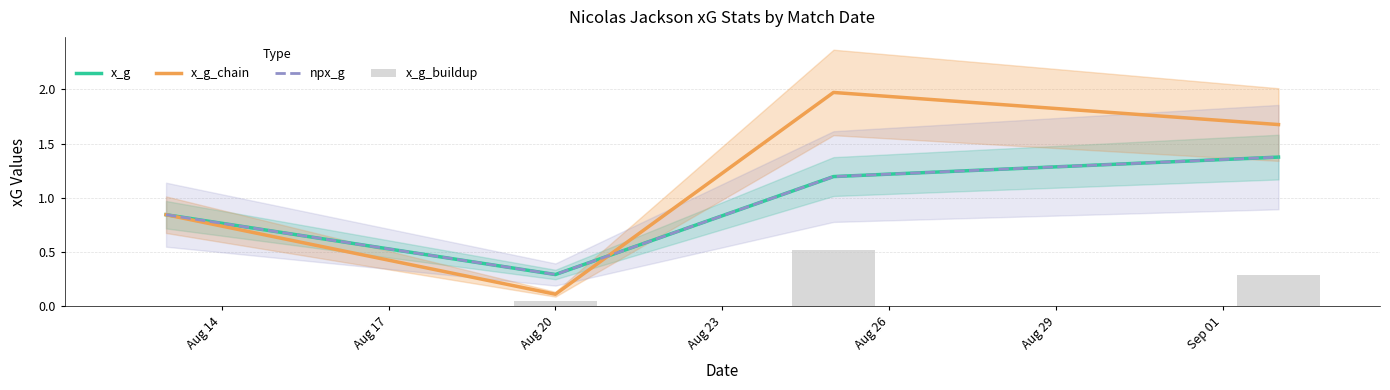

How many groups of bars are there?

4